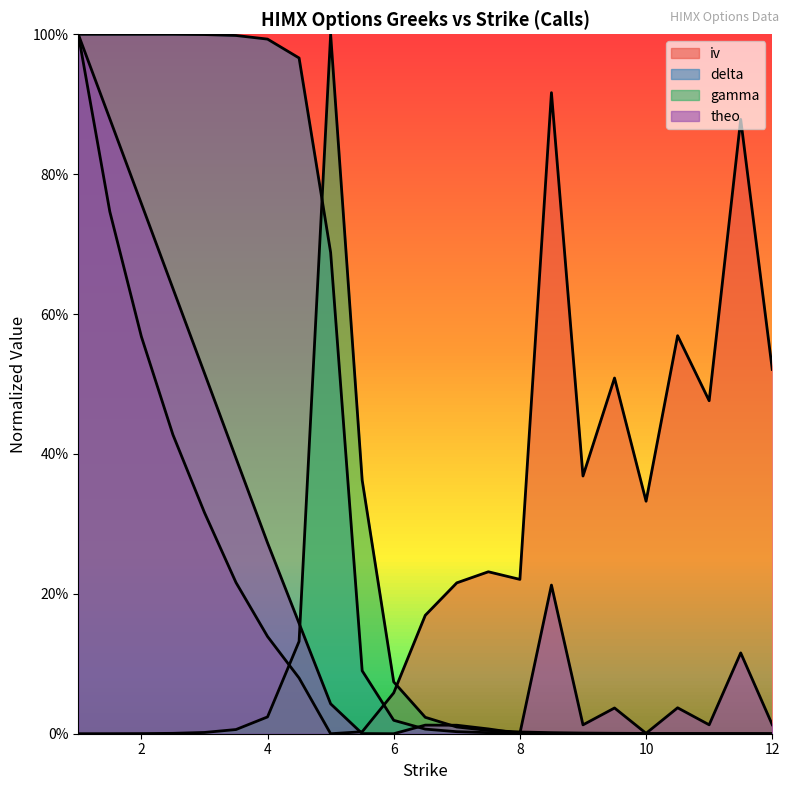

At which label does iv reach its minimum?

5.0